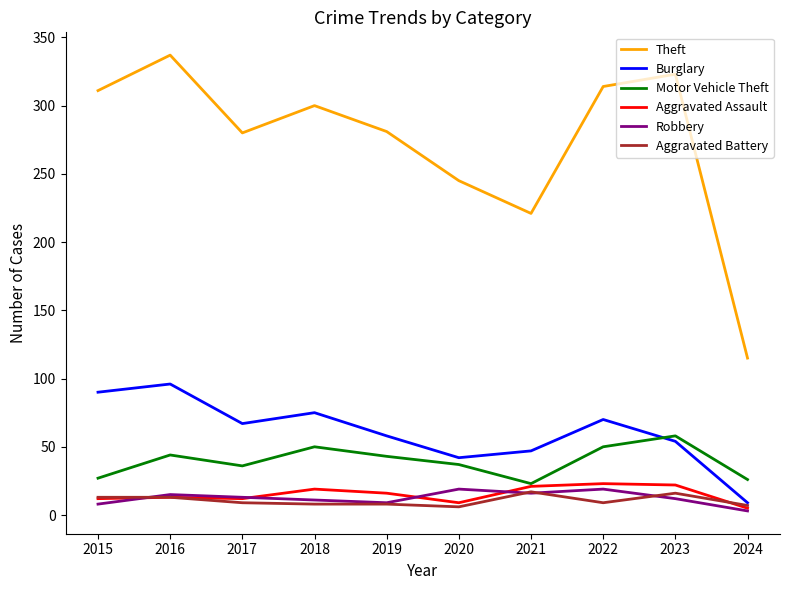

Read the Theft value at 2022.

314